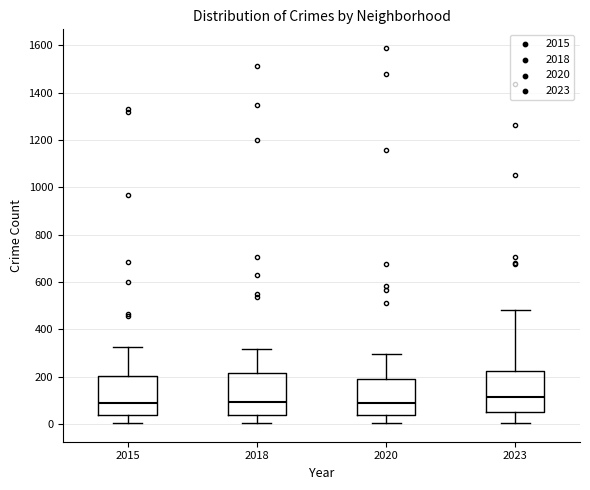

Reading left to right, read every box against the y-axis: the position of its median line, the range the box covers, and the ends of its whiskers. The values are not printed on the chart, so give them approximately, as read against the axis.

2015: median 80, box 40 to 200, whiskers 0 to 320
2018: median 100, box 40 to 220, whiskers 0 to 320
2020: median 100, box 40 to 200, whiskers 0 to 300
2023: median 120, box 40 to 220, whiskers 0 to 480